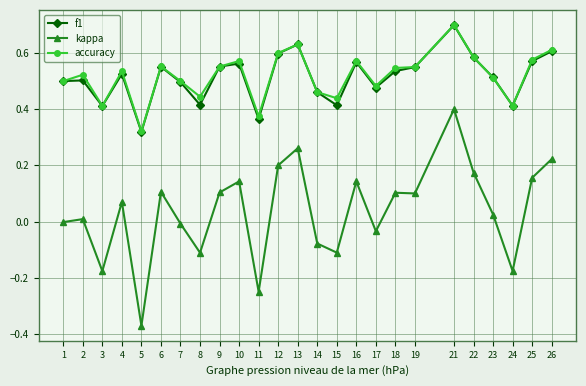

True or false: kappa and f1 cross at least once.

False